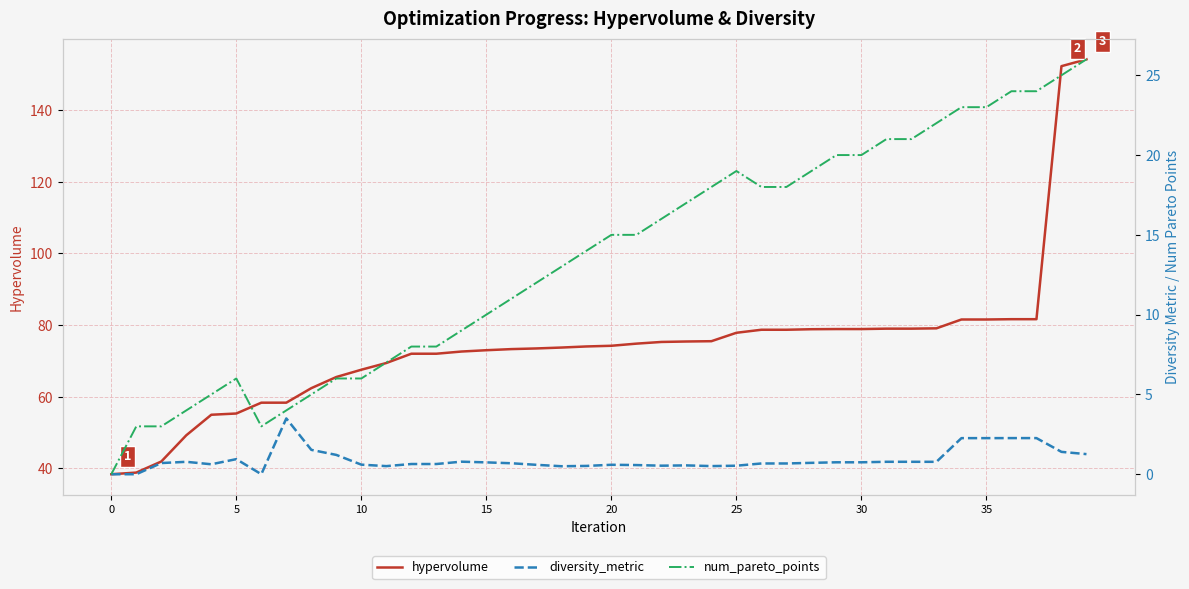

Does the chart display data point markers on the line(s)?

No